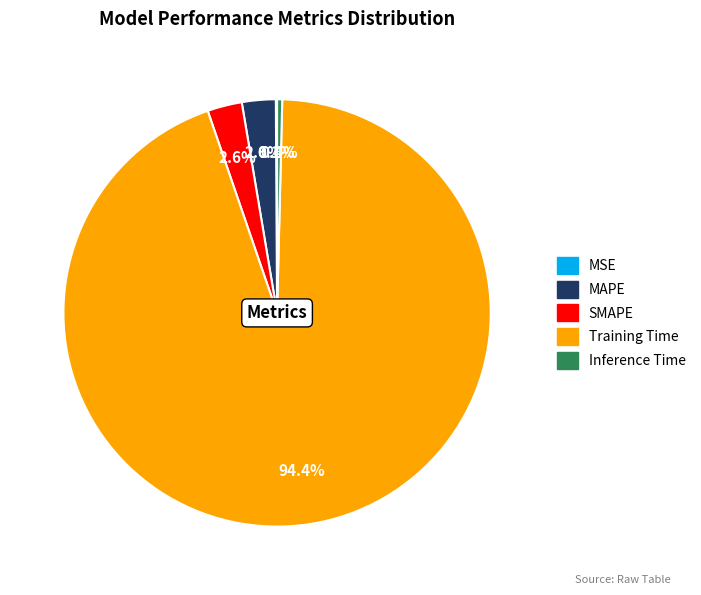

Between Training Time and Inference Time, which is larger?

Training Time